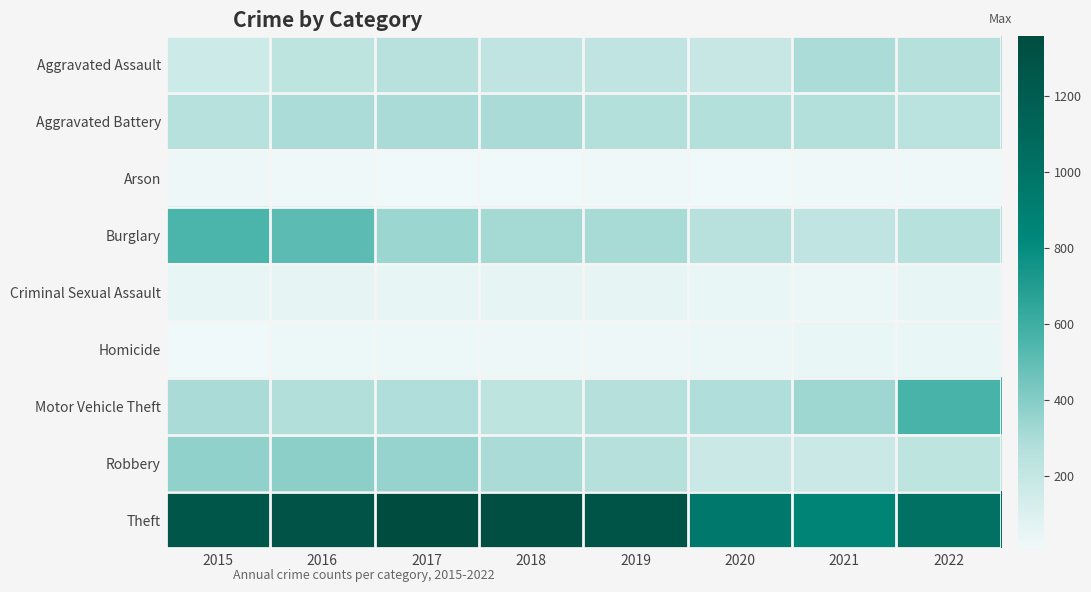

Reading left to right, extract all data points from this chart.

Aggravated Assault: 2015=164	2016=225	2017=251	2018=220	2019=220	2020=192	2021=295	2022=265
Aggravated Battery: 2015=260	2016=298	2017=303	2018=302	2019=267	2020=269	2021=270	2022=245
Arson: 2015=22	2016=14	2017=12	2018=8	2019=16	2020=12	2021=18	2022=16
Burglary: 2015=552	2016=505	2017=339	2018=319	2019=308	2020=252	2021=220	2022=260
Criminal Sexual Assault: 2015=43	2016=51	2017=41	2018=51	2019=54	2020=39	2021=33	2022=43
Homicide: 2015=13	2016=28	2017=27	2018=23	2019=21	2020=34	2021=38	2022=36
Motor Vehicle Theft: 2015=299	2016=272	2017=285	2018=225	2019=262	2020=287	2021=332	2022=565
Robbery: 2015=372	2016=381	2017=356	2018=302	2019=264	2020=174	2021=175	2022=227
Theft: 2015=1263	2016=1297	2017=1359	2018=1337	2019=1288	2020=954	2021=856	2022=1020